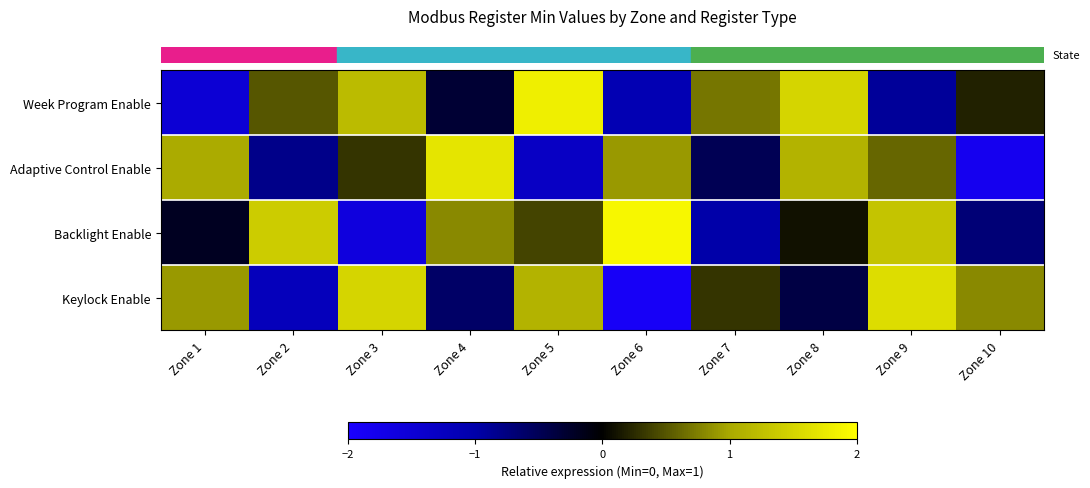

Which category has the lowest value across all series?

Zone 6